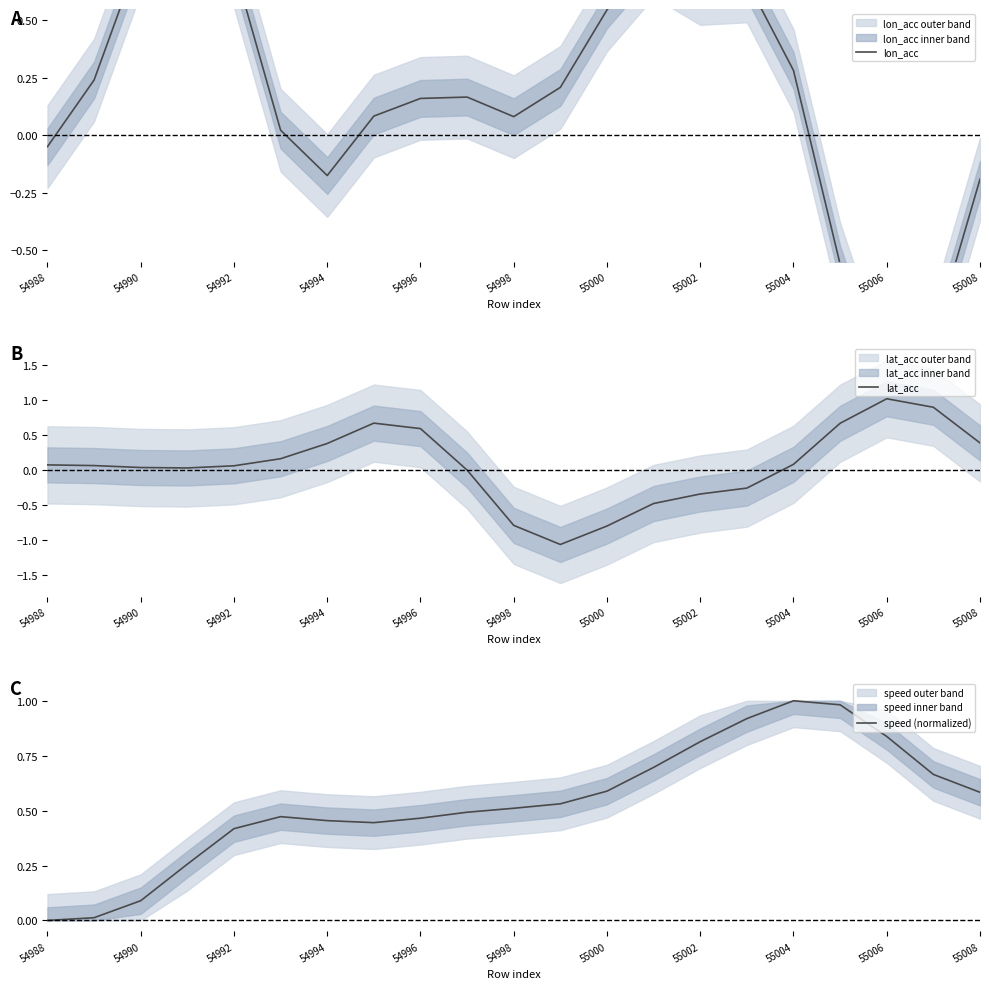

At which label does lat_acc reach its peak?

55006